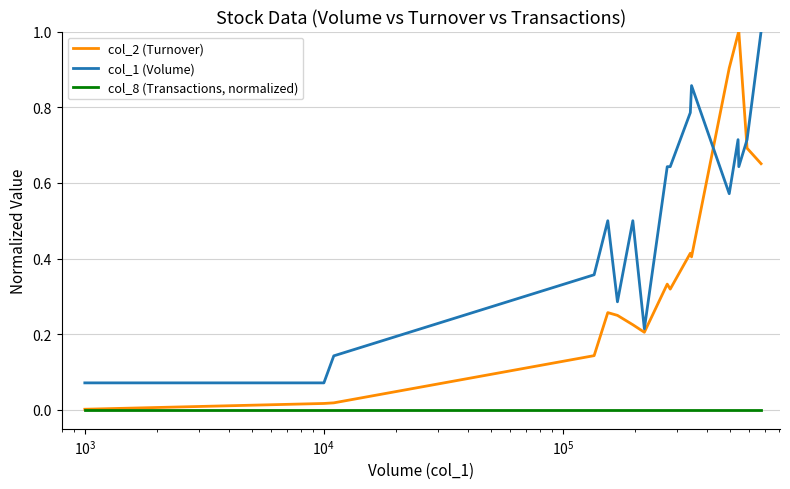

Rank the series by their average value, from highest to lowest.

col_1 (Volume), col_2 (Turnover), col_8 (Transactions, normalized)